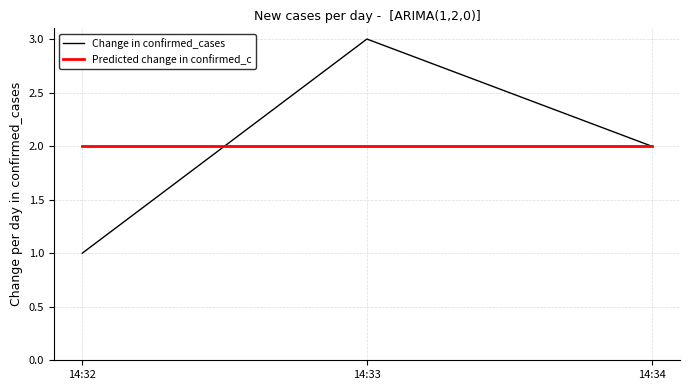

Reading right to left, transcribe all the data shown in this chart.

Change in confirmed_cases: 14:34=2	14:33=3	14:32=1
Predicted change in confirmed_c: 14:34=2	14:33=2	14:32=2